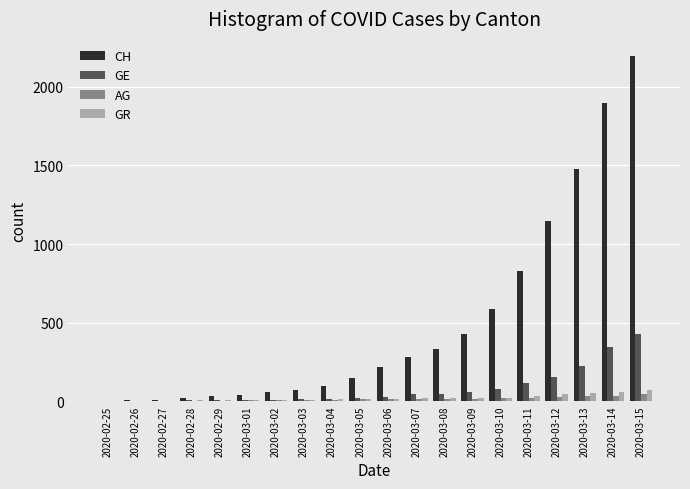

Which category has the highest value in the CH series?

2020-03-15